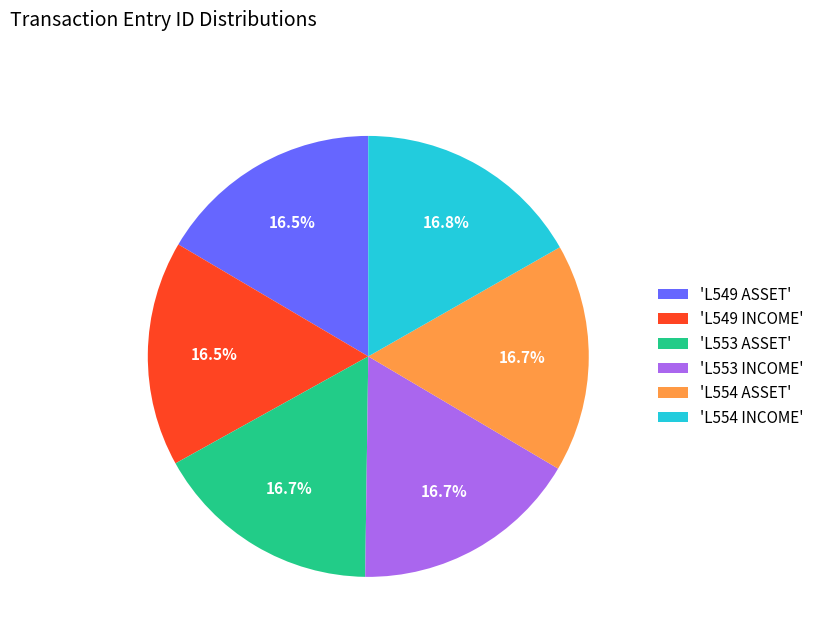

Does any single category account for the majority?

No